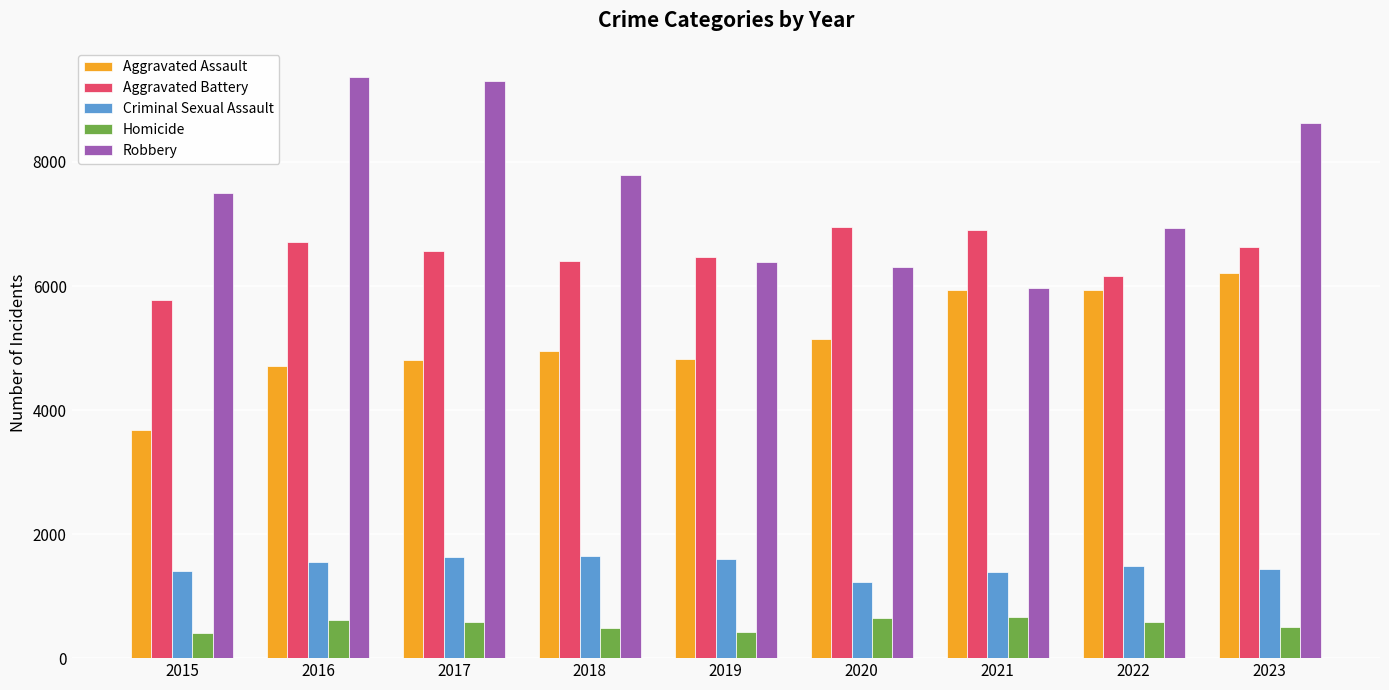

What is the difference between the maximum and minimum values in the Criminal Sexual Assault series?

429